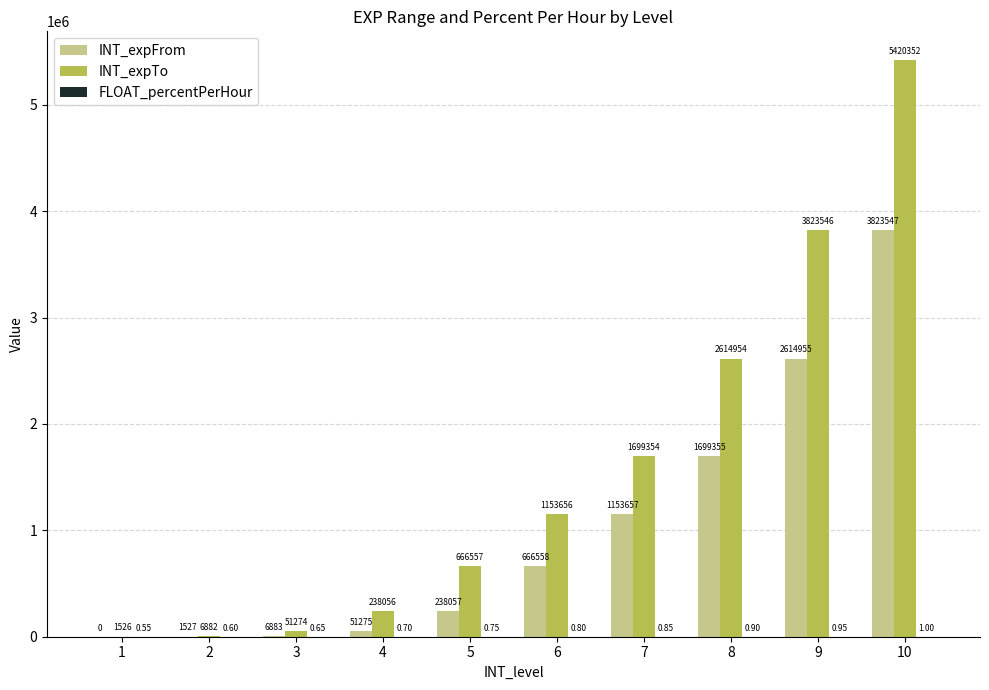

Count the number of categories in the chart.

10